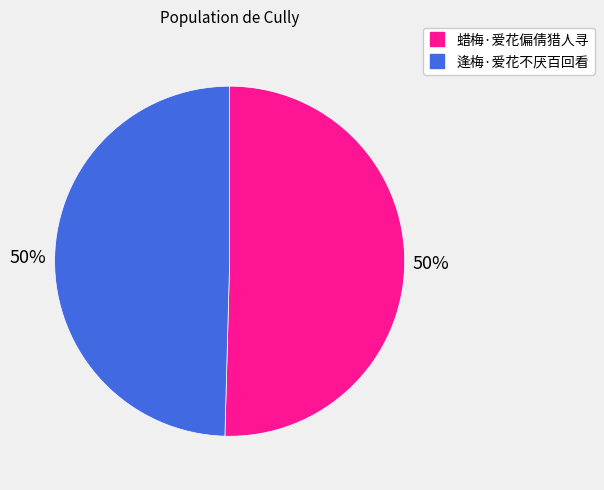

To the nearest percent, what percentage of the pie is 蜡梅·爱花偏倩猎人寻?

50%